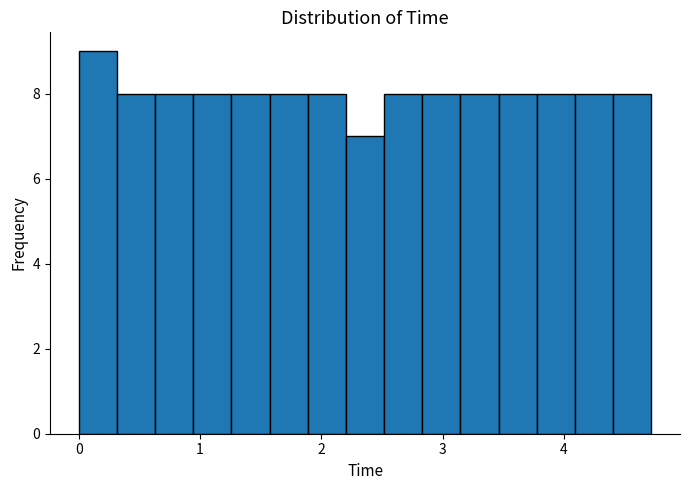

Around what value on the x-axis is the tallest bar? Give the approximate position of its centre, as read against the axis.

0.2